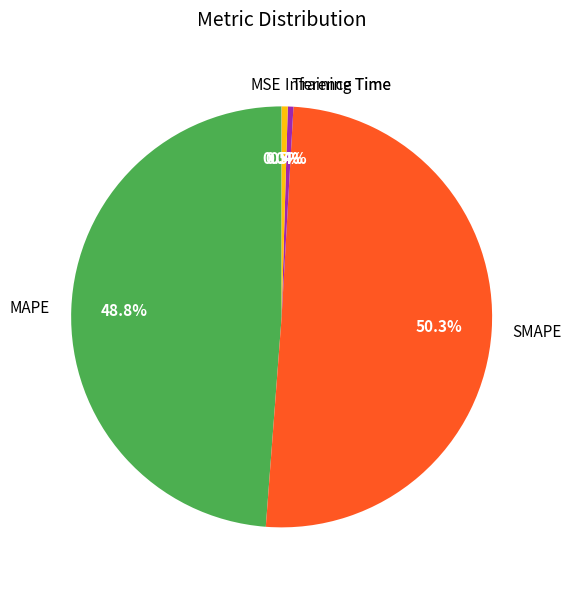

Between SMAPE and Training Time, which is larger?

SMAPE